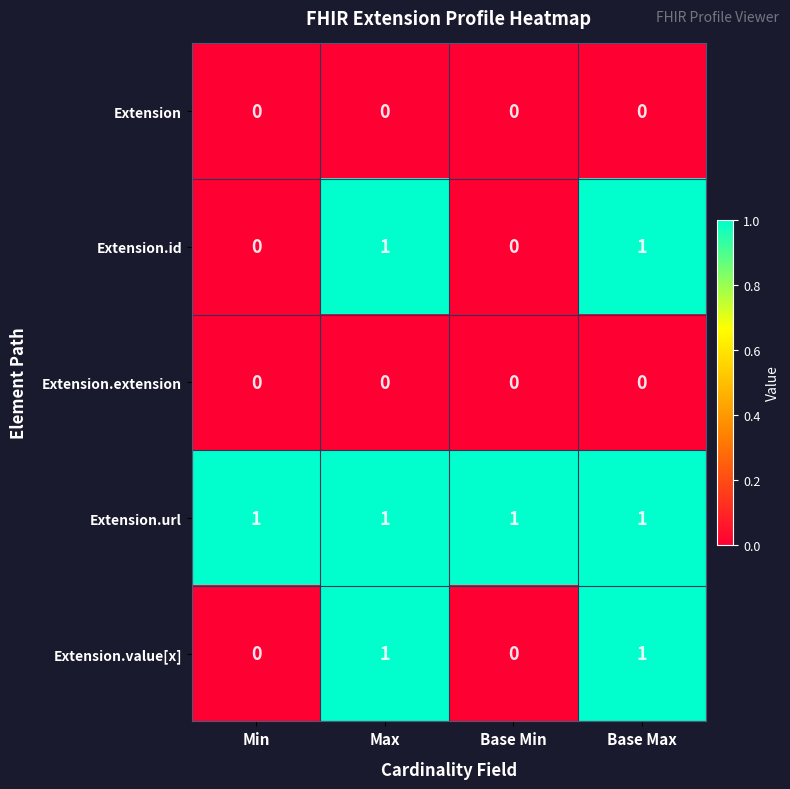

Count the number of data series in this chart.

5